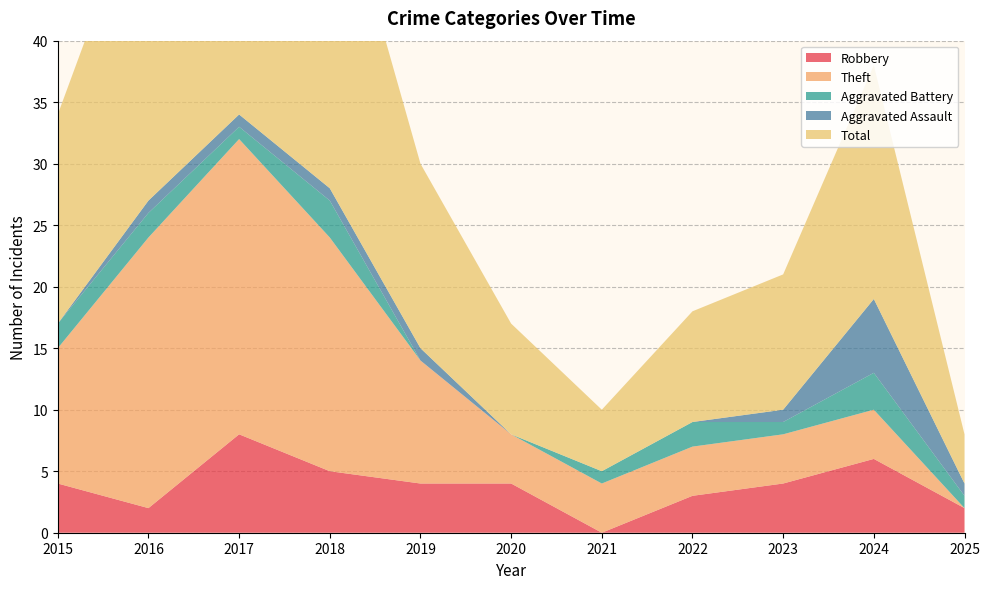

Where is the first local maximum for Aggravated Assault?

2024